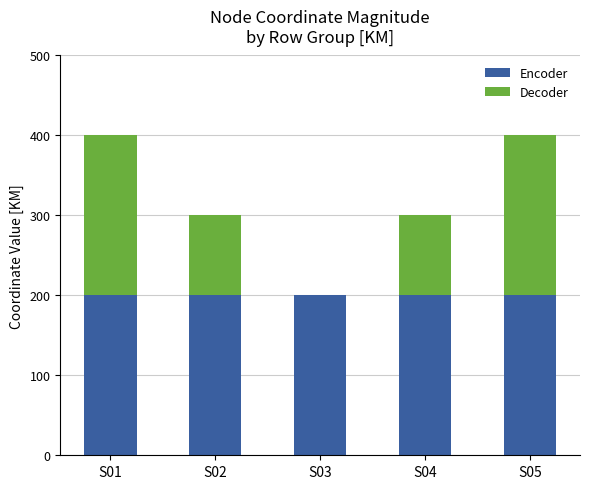

What is the highest value of the Encoder series?

200